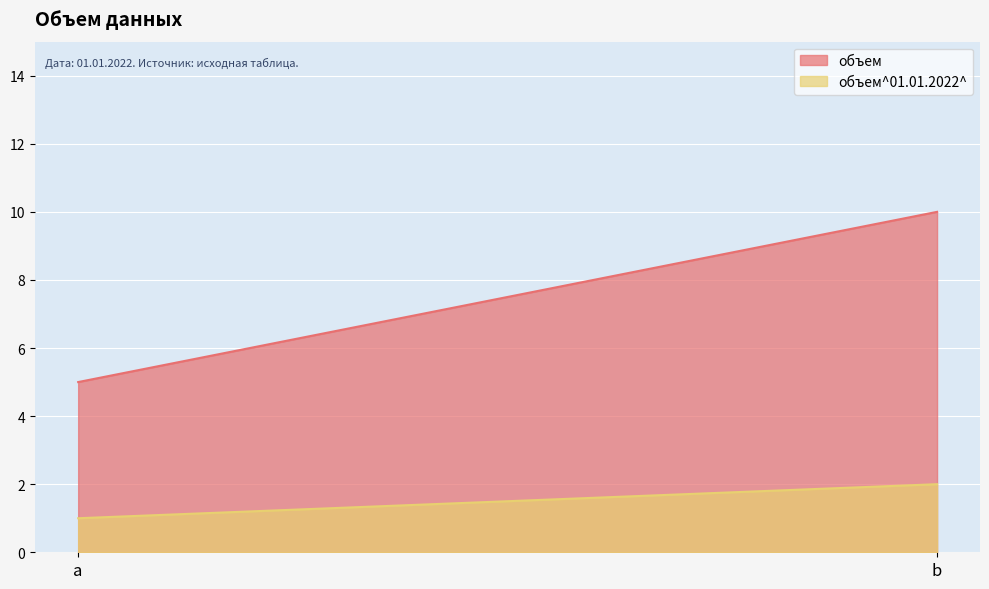

What is the greatest value displayed?

10